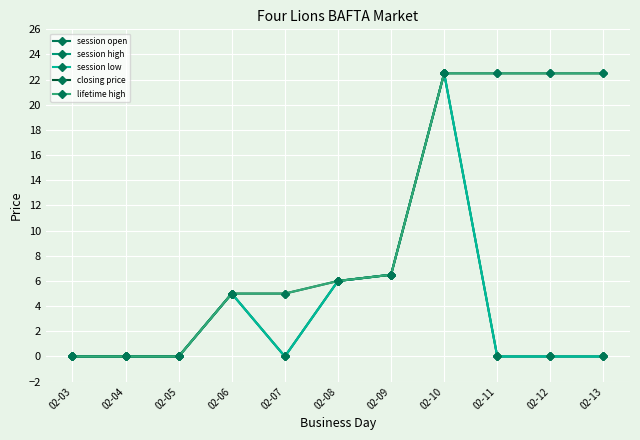

Does the chart have visible grid lines?

Yes